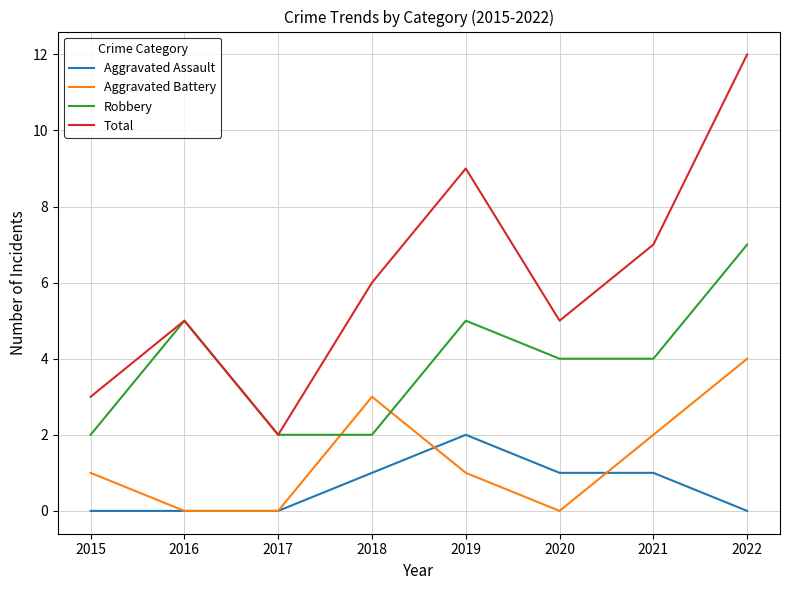

Between which two adjacent categories do Aggravated Battery and Robbery first intersect?

2017 and 2018